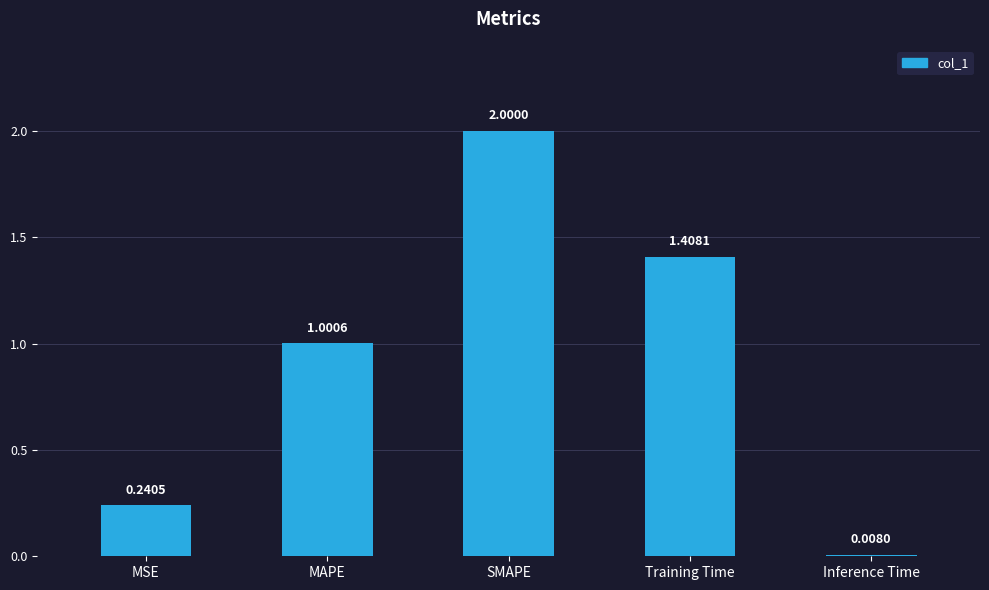

What is the sum of the values at SMAPE and Training Time?

3.4